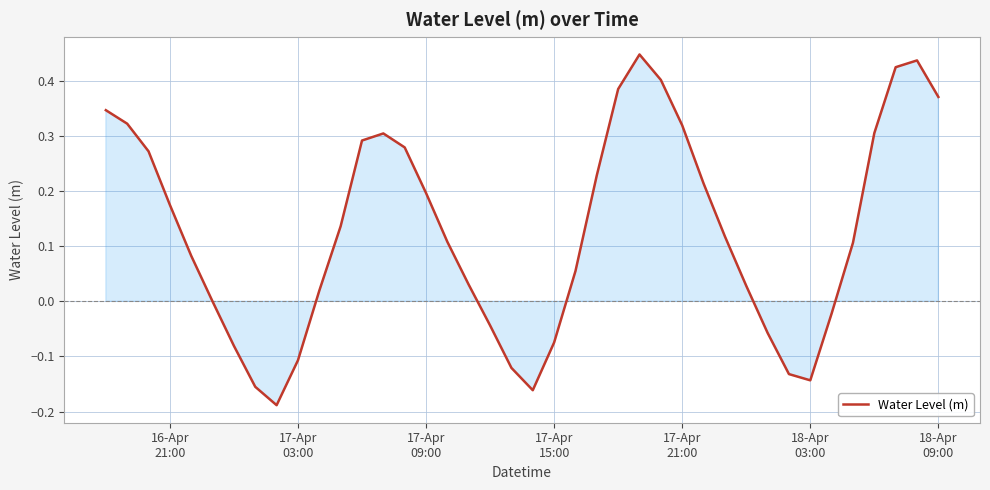

How many interior local valleys (lower than both neighbors) does the data have?

3